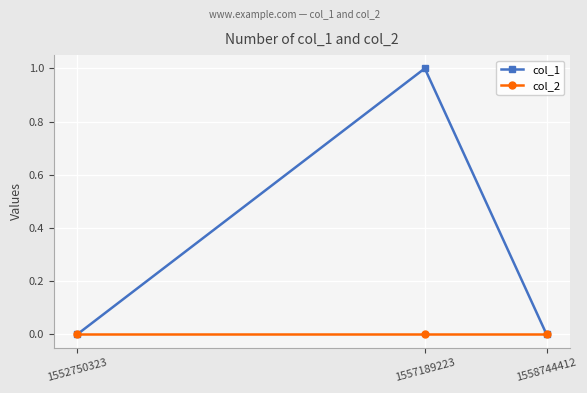

Which series has the largest total across all categories?

col_1